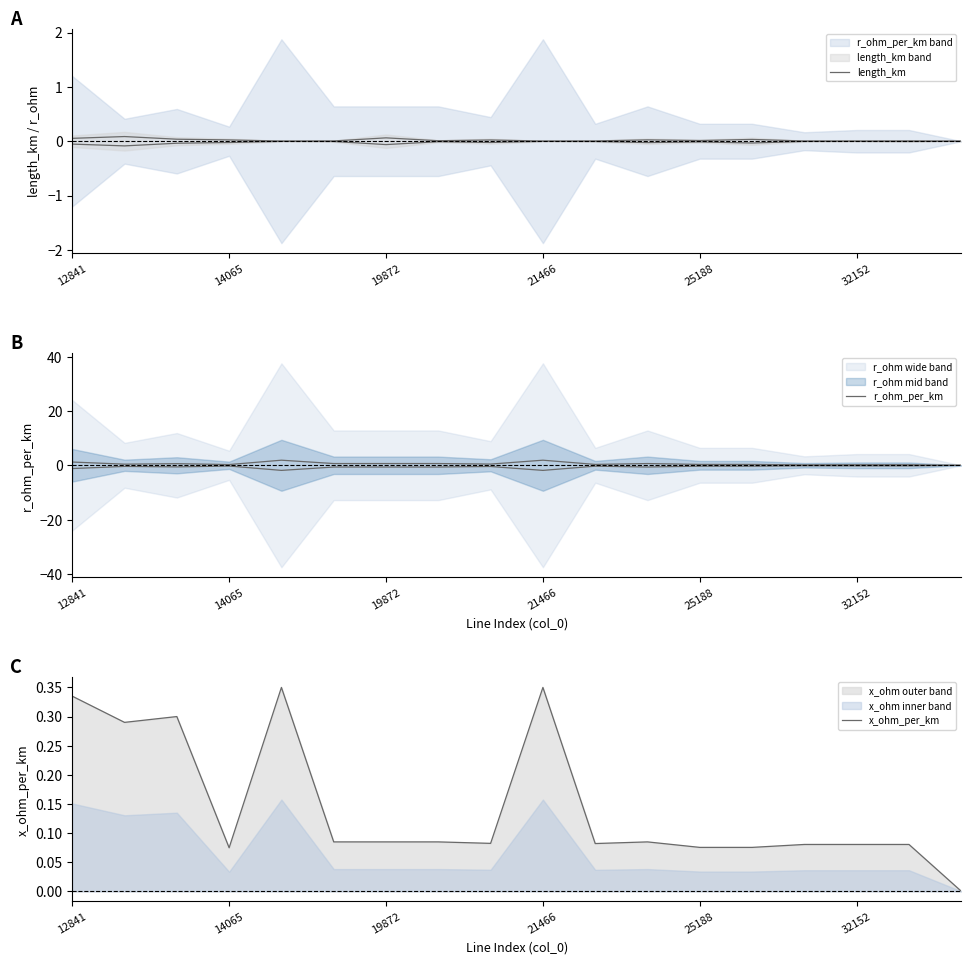

The x_ohm_per_km series shows 0.1 at 11. True or false?

False